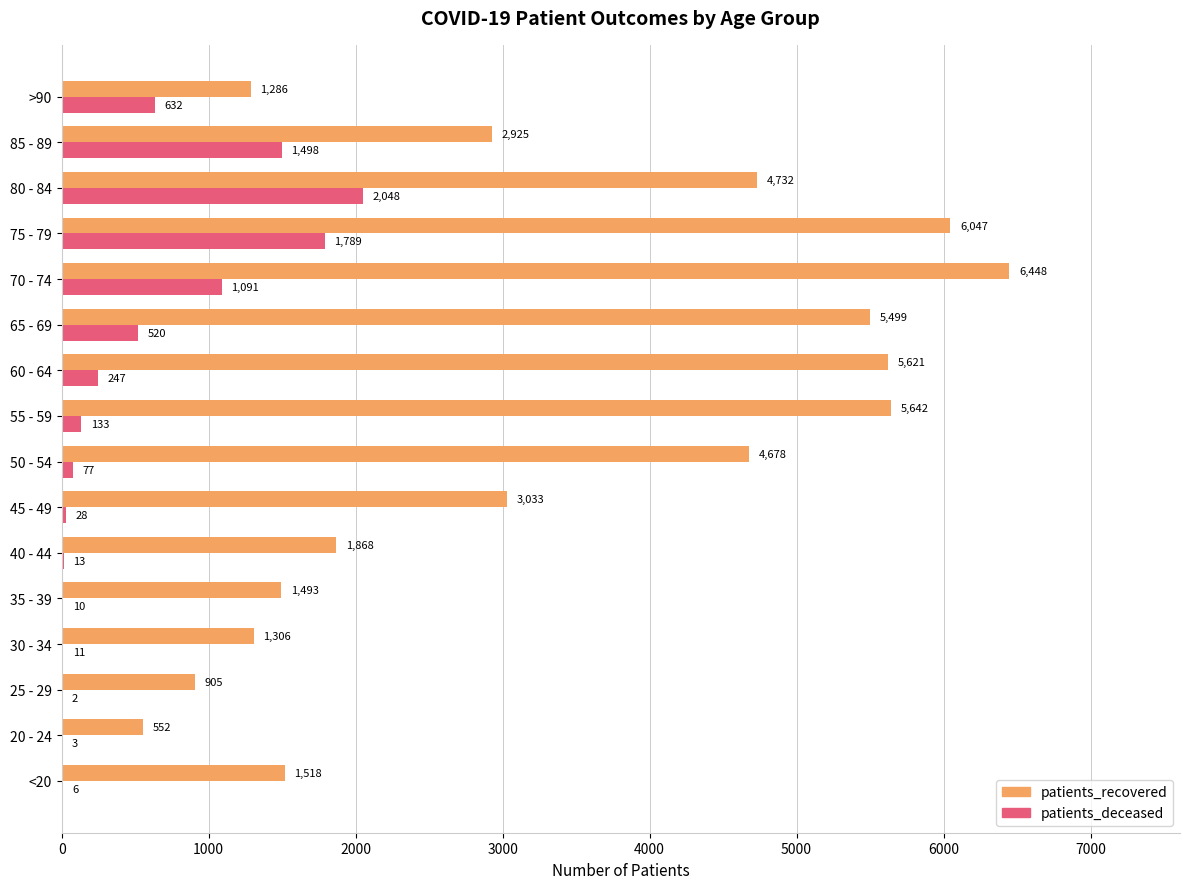

What is the sum of all patients_recovered values?

53553